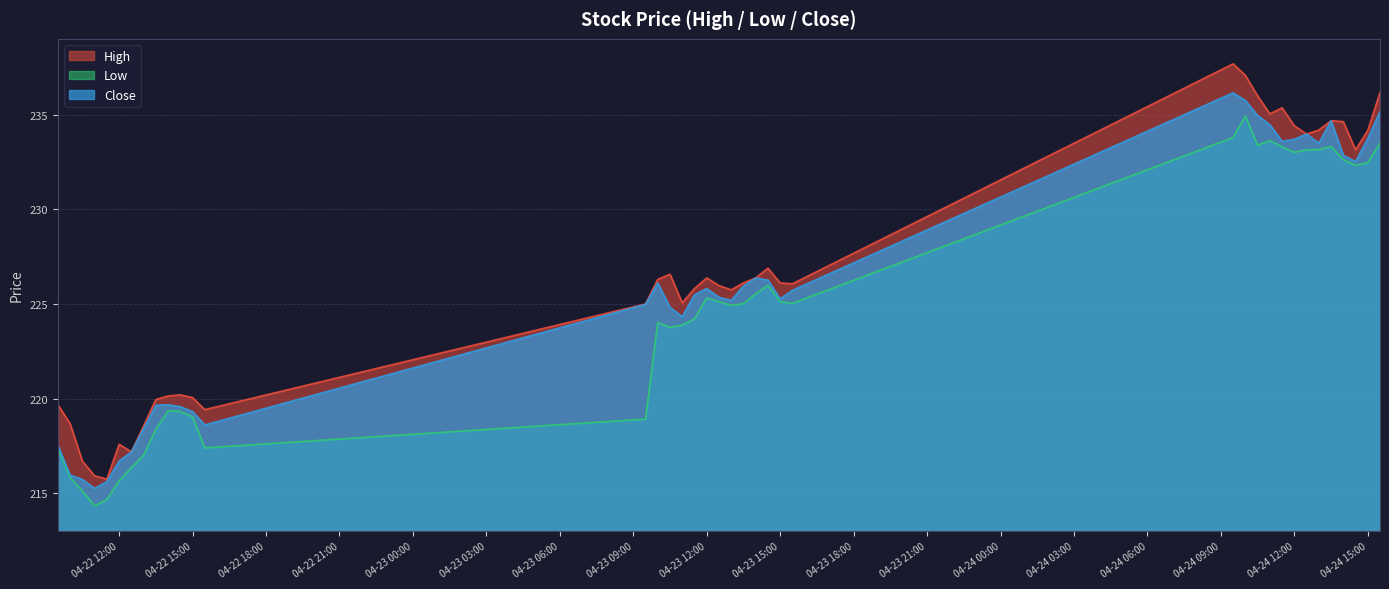

What is the label of the 24th point from the left?

2024-04-23 14:30